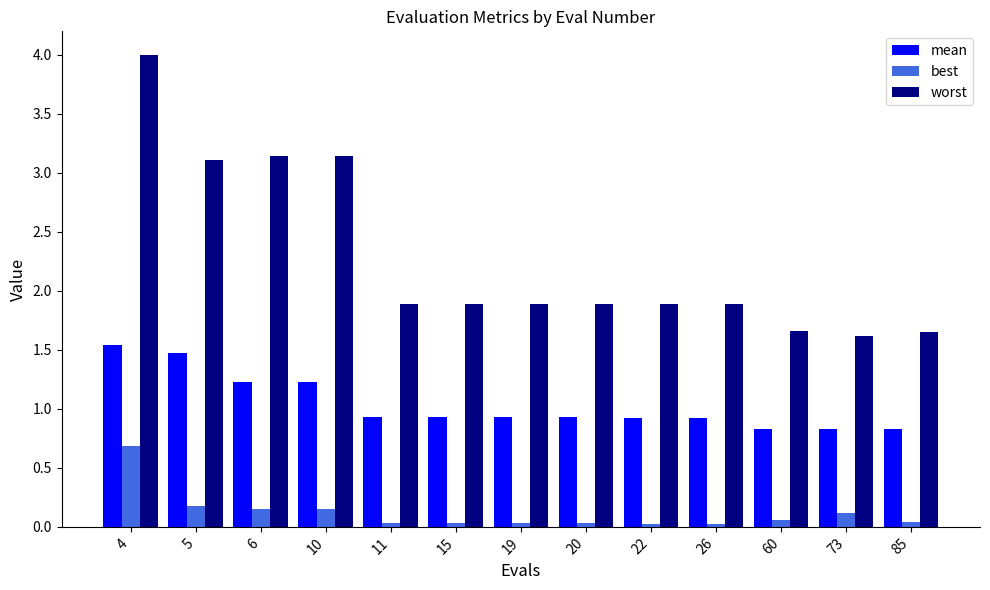

What value does the worst series have at 6?

3.1